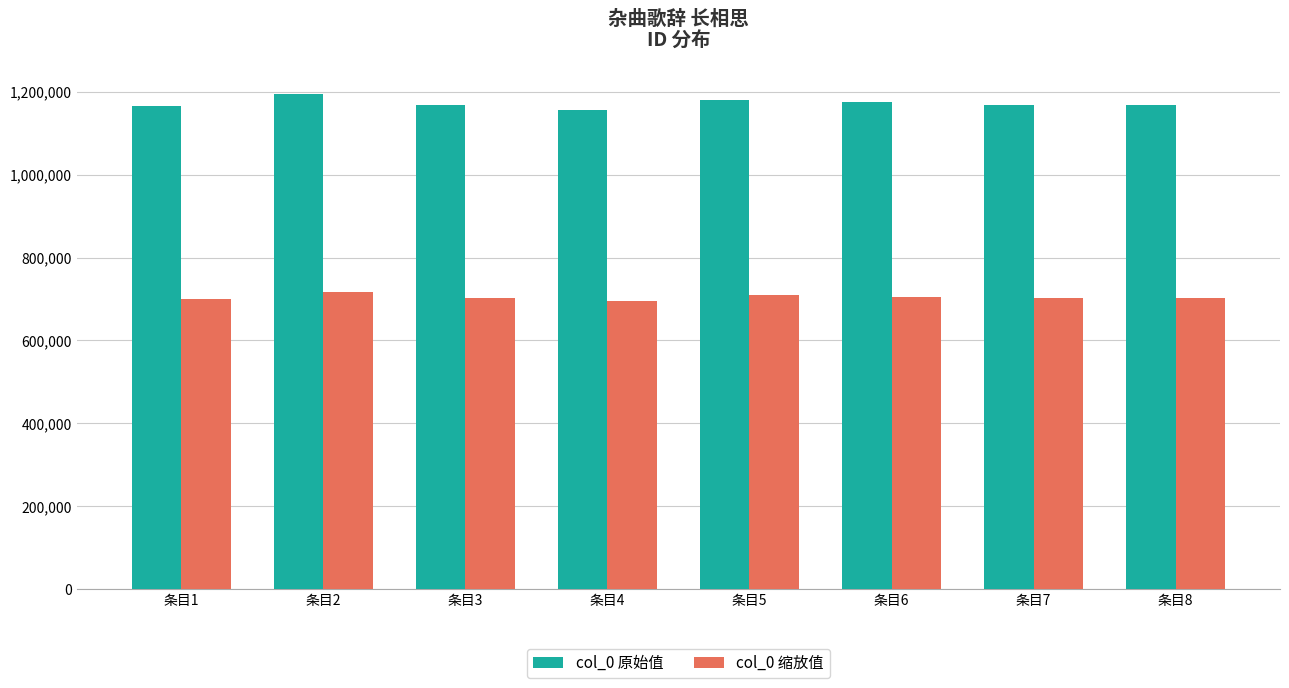

What is the value of the col_0 缩放值 bar at the 4th from the left?

694285